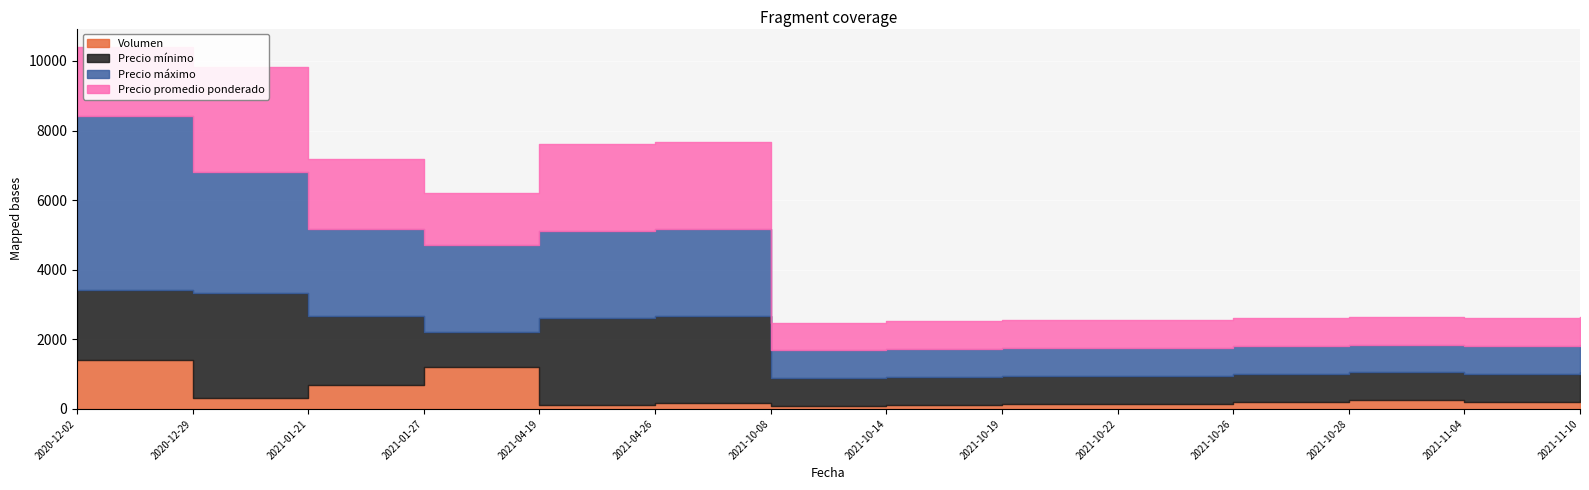

How many times do Precio mínimo and Volumen cross each other?

2